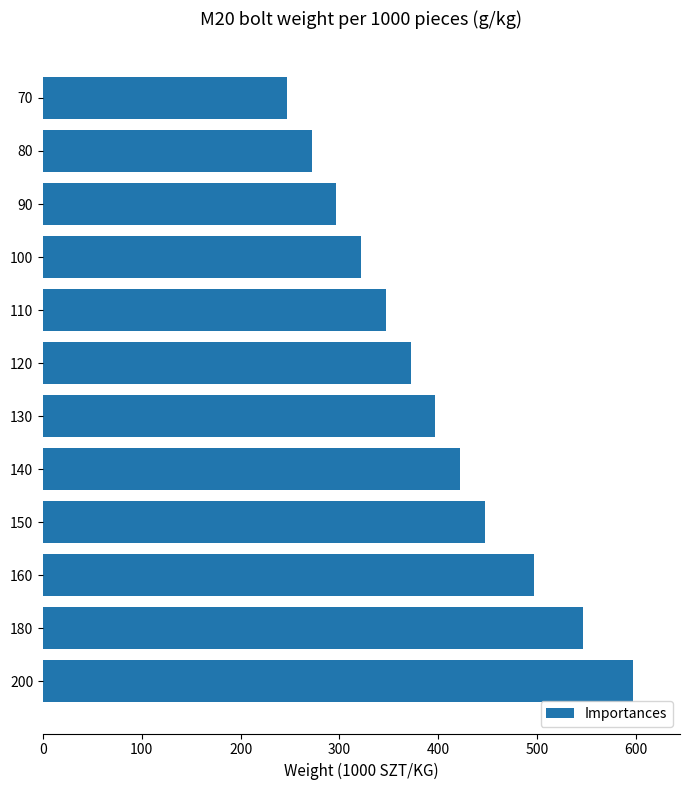

What is the value of the 12th bar from the top?

597